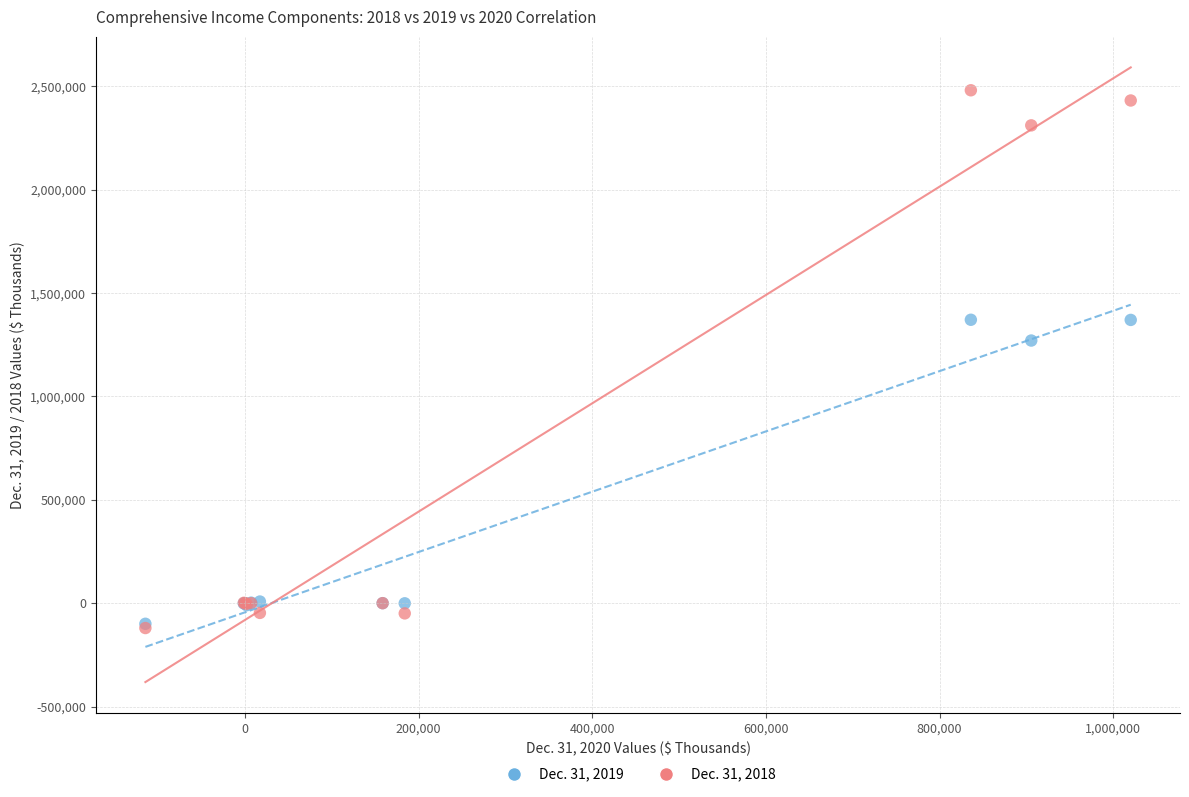

Across all series, what Y value is closest to 1180383?

1270425